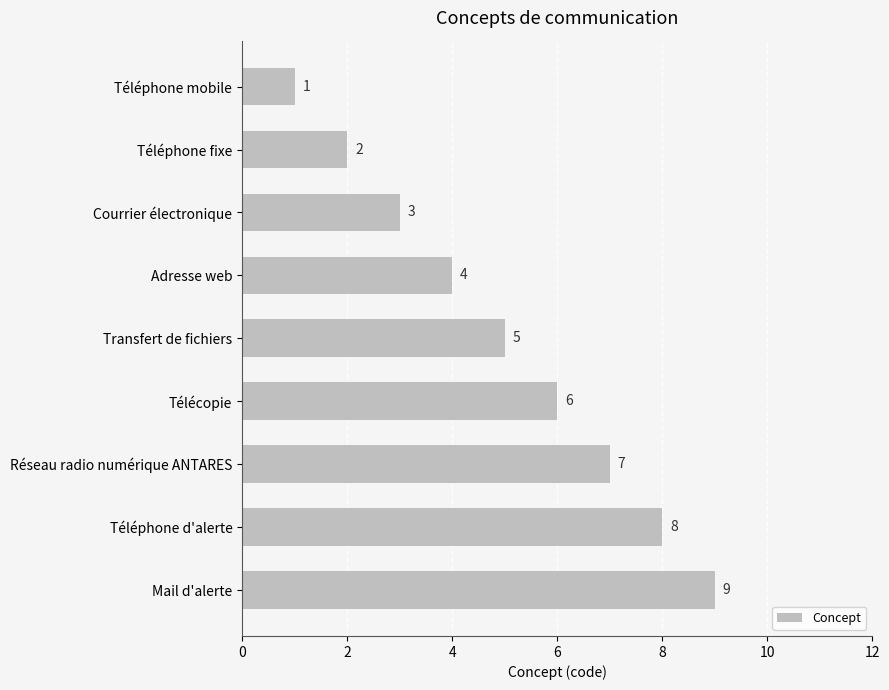

What is the average value?

5